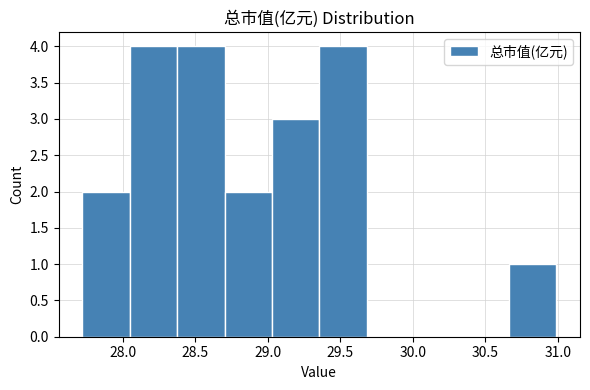

How tall is the bar that spans 29.05 to 29.35 on the x-axis? Neither the bar edges nor the heights are printed on the chart, so give them approximately, as read against the axes.

3